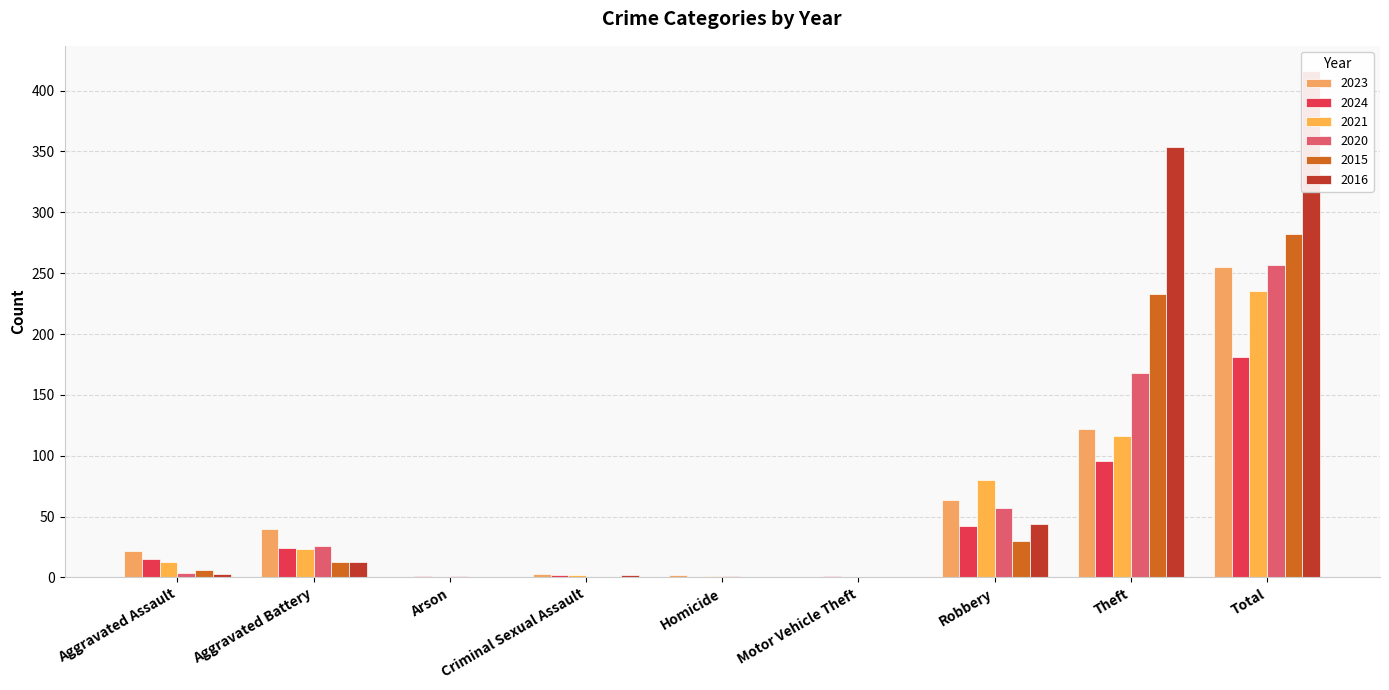

The value of 2016 at Aggravated Assault is 1. True or false?

False